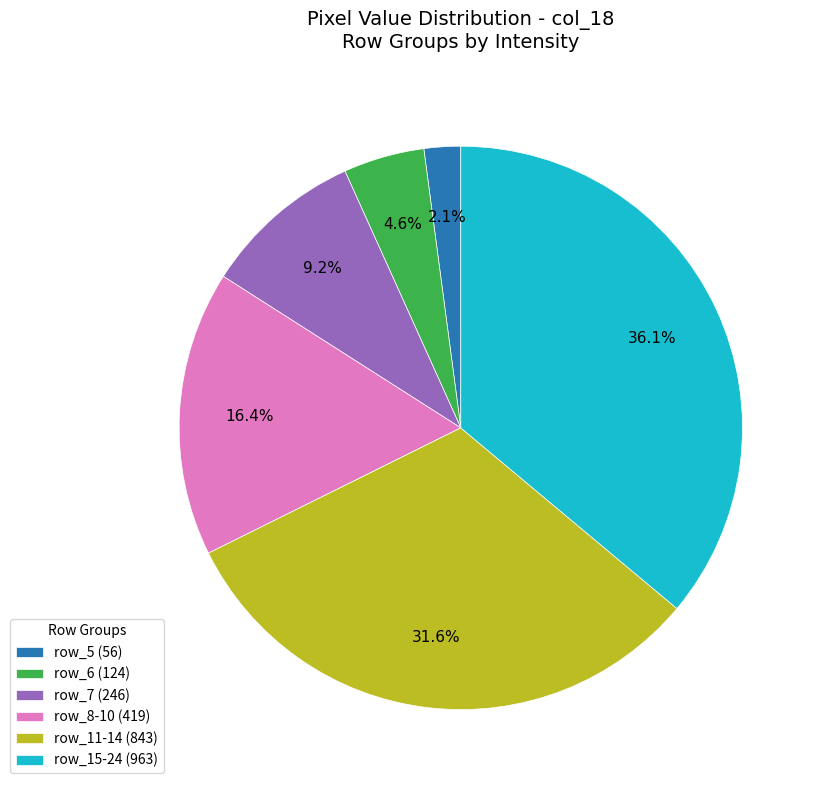

Between row_6 (124) and row_8-10 (419), which is larger?

row_8-10 (419)